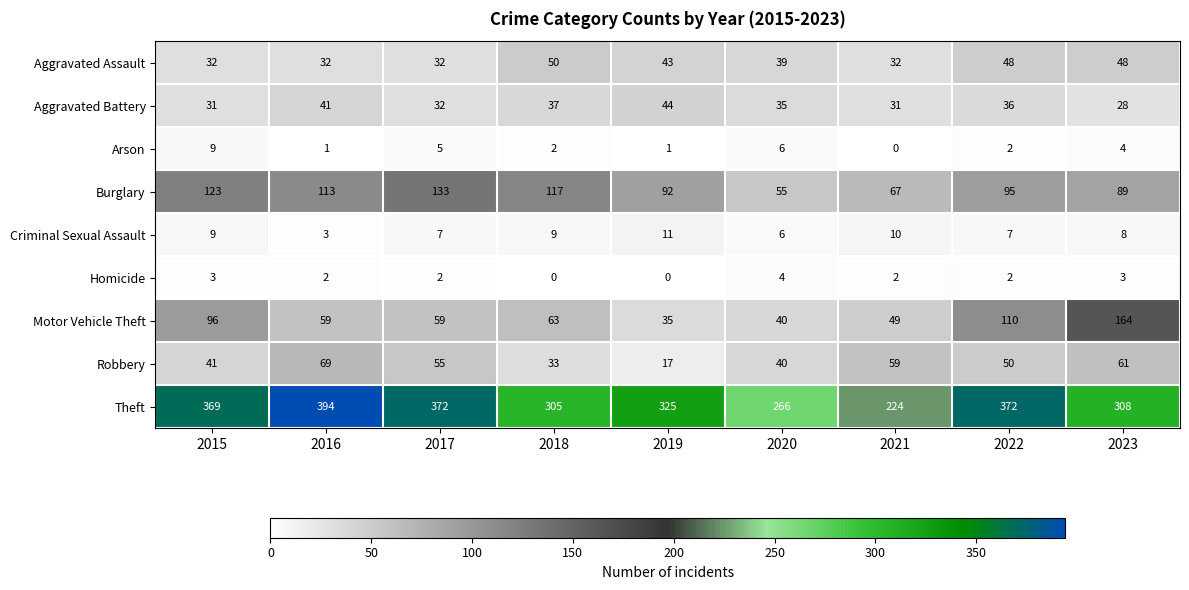

What is the maximum value for Motor Vehicle Theft?

164